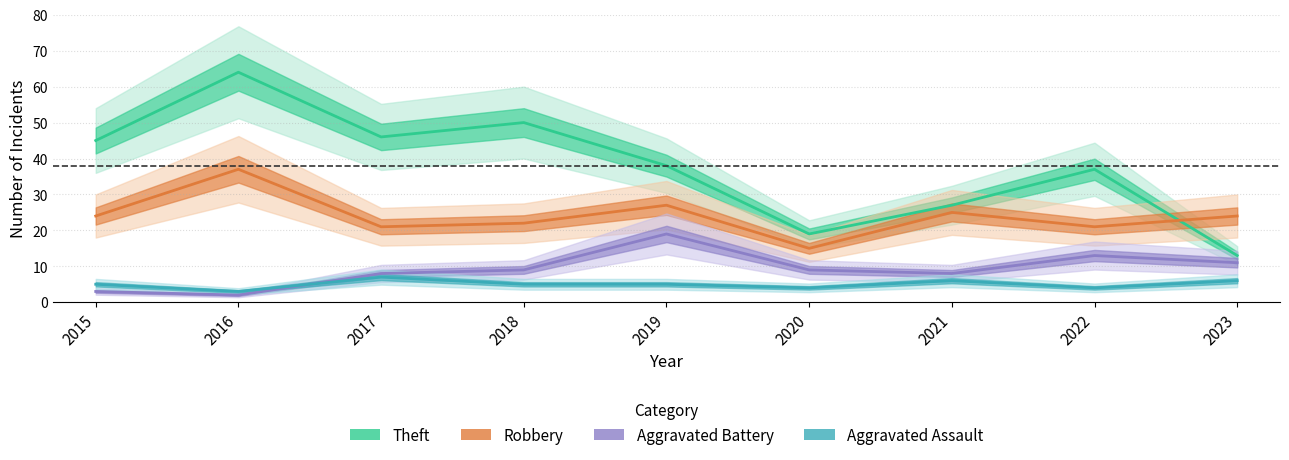

At how many categories does at least one series exceed 19?

8